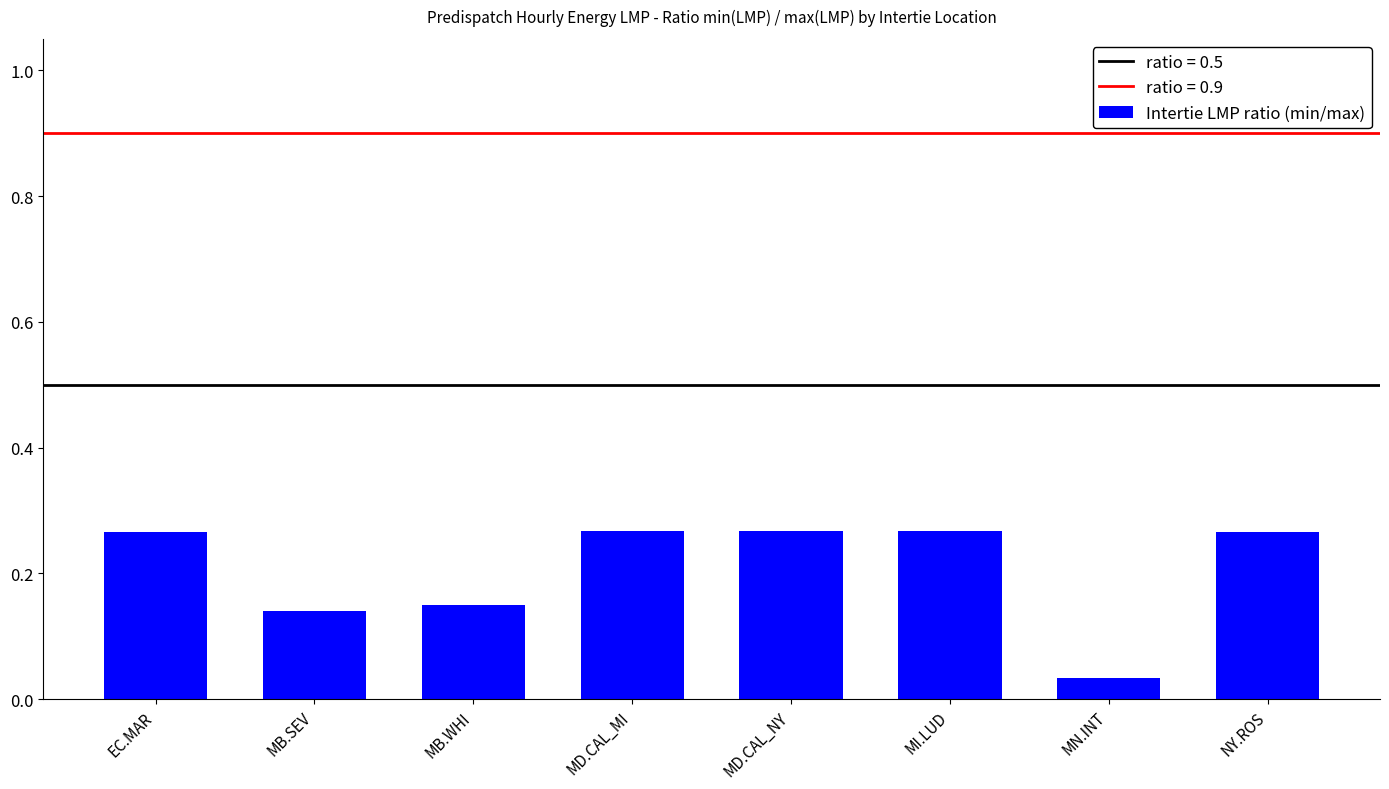

What is the label of the 3rd bar from the right?

MI.LUD